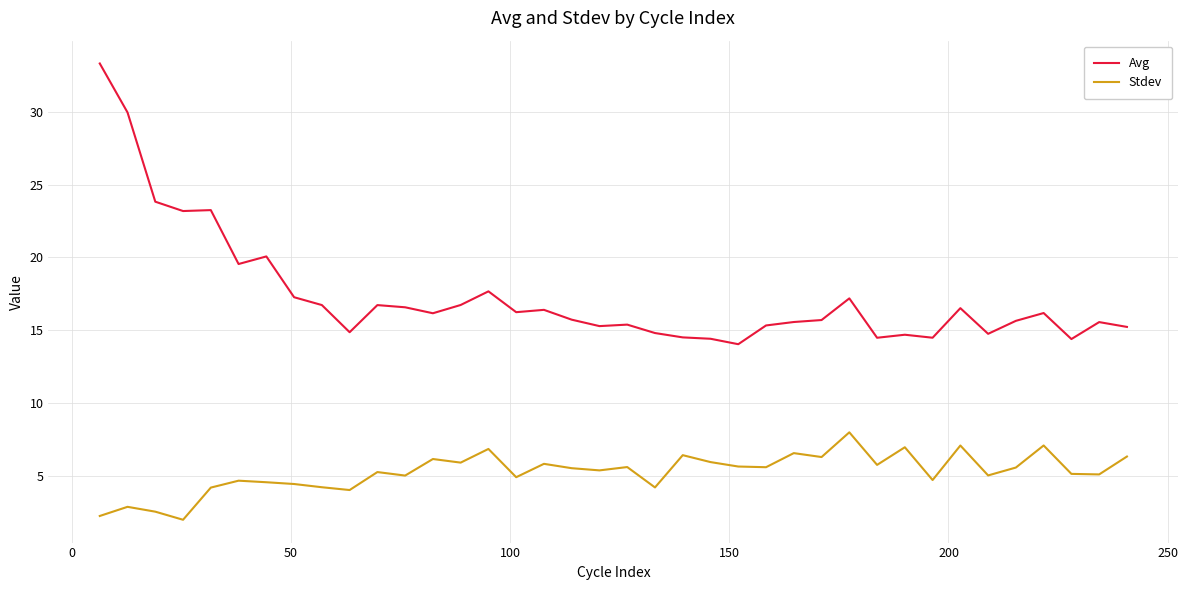

How many distinct data groups are displayed?

2